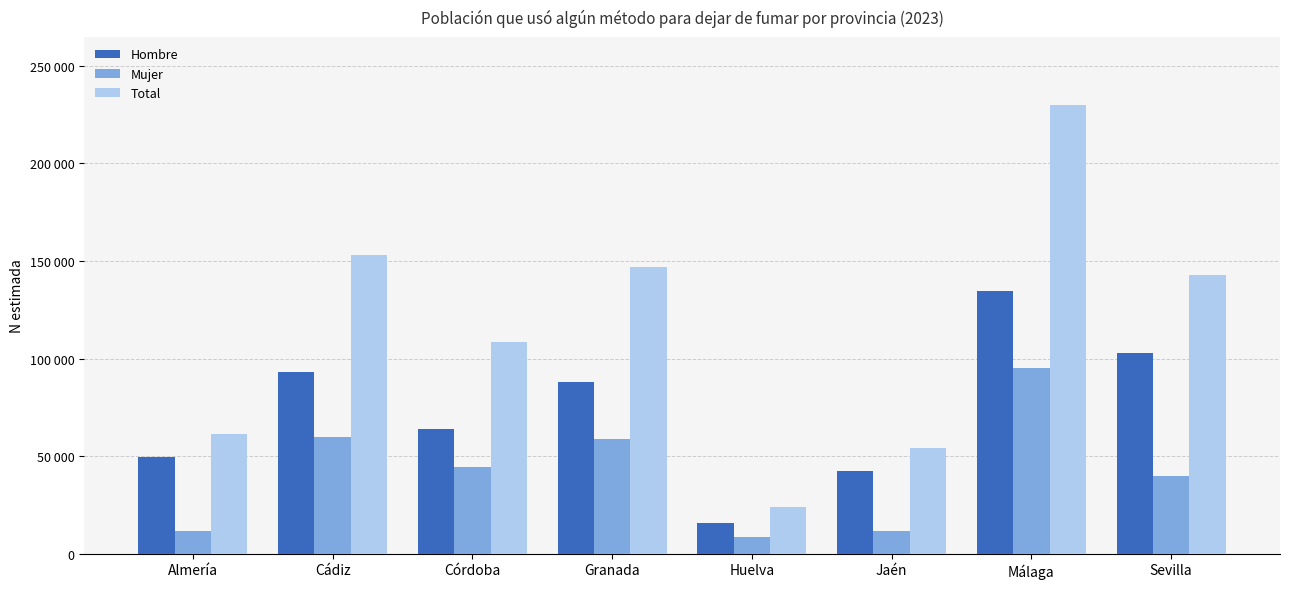

Rank the series by their average value, from lowest to highest.

Mujer, Hombre, Total